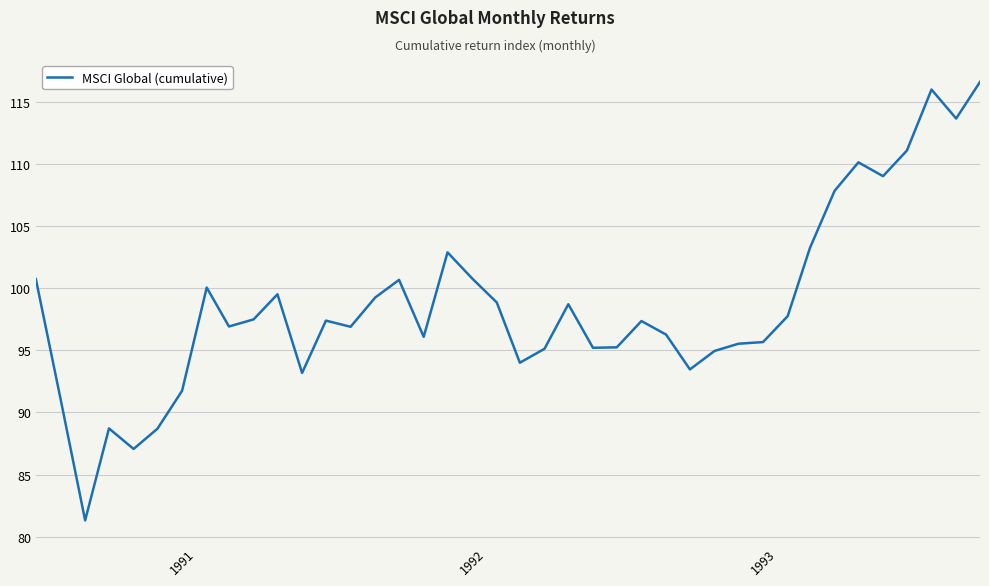

What is the maximum value shown in the chart?

116.6